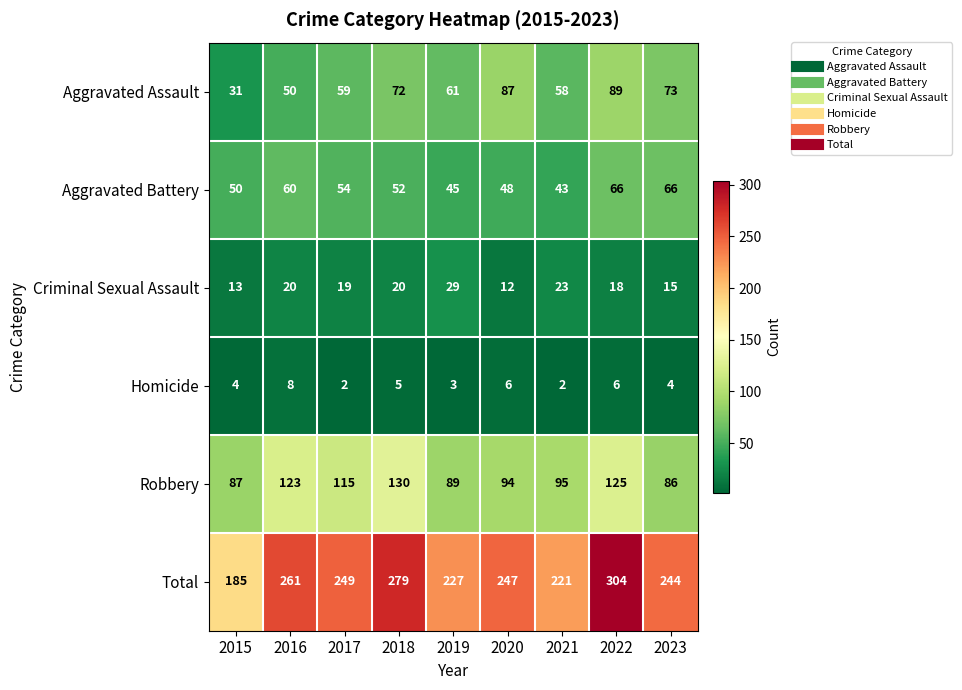

What is the difference between the maximum and second lowest values in the Robbery series?

43